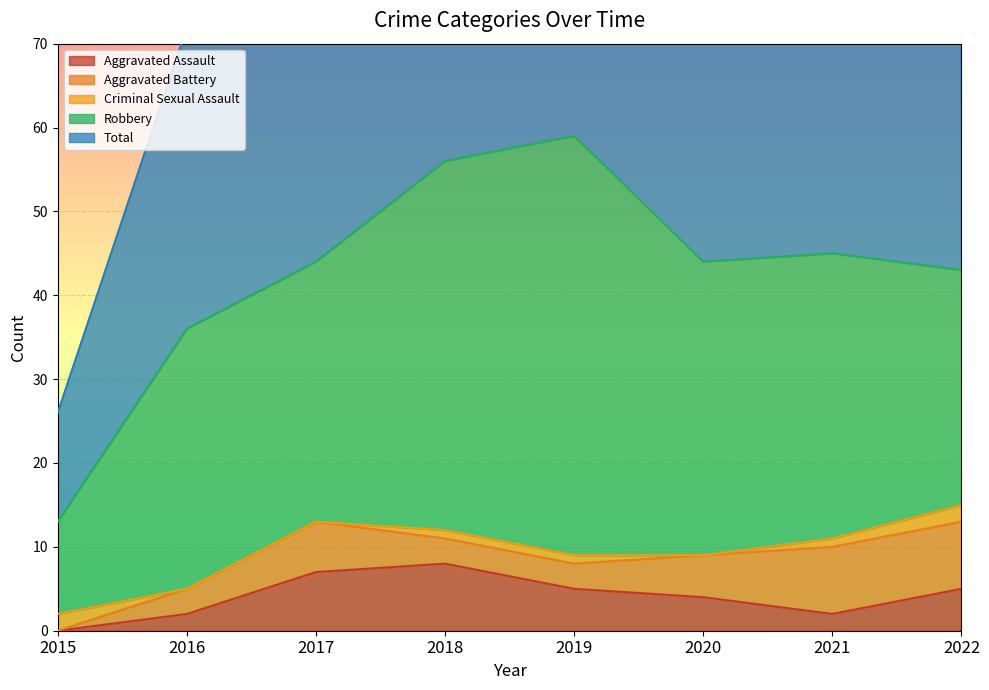

What is the greatest value displayed?

59